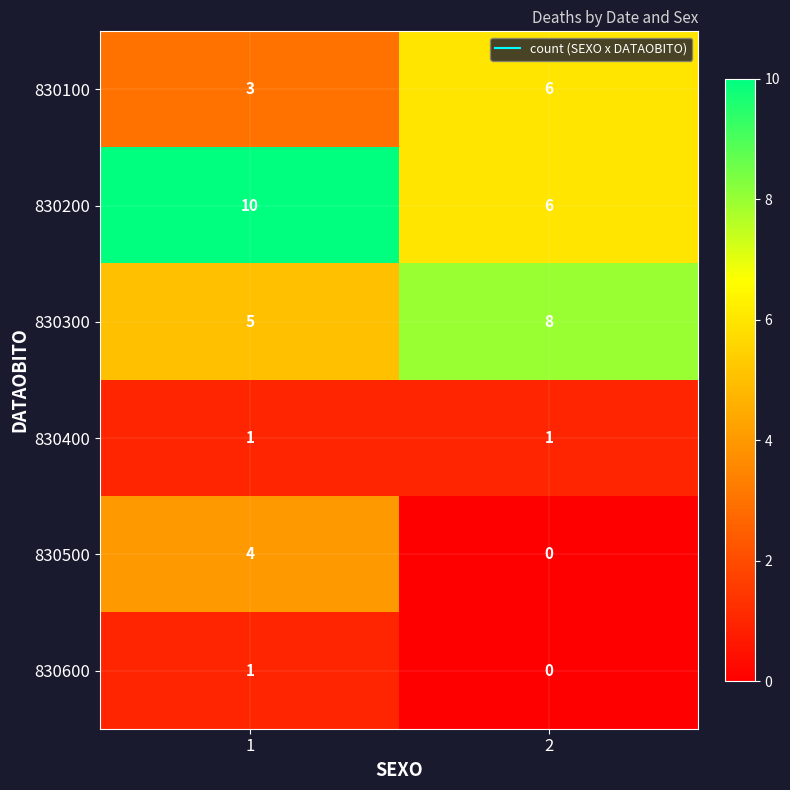

What is the maximum value for 830300?

8